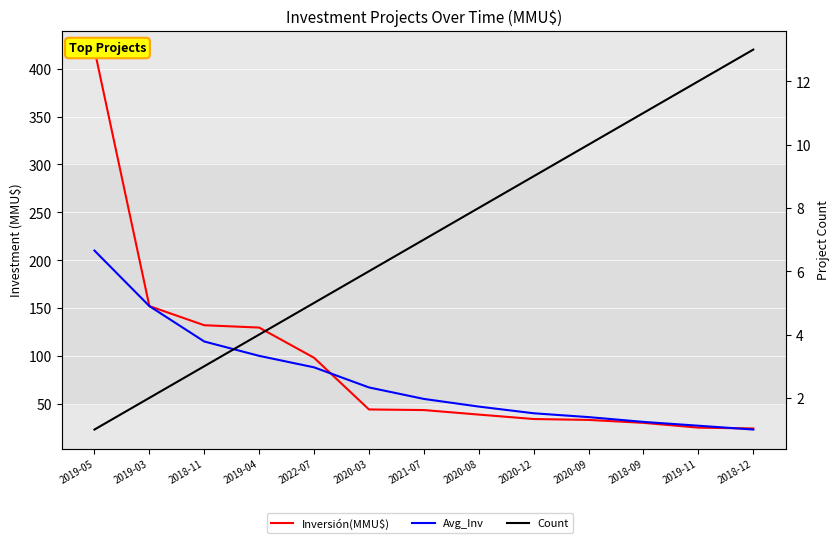

Rank the series by their average value, from highest to lowest.

Inversión(MMU$), Avg_Inv, Count